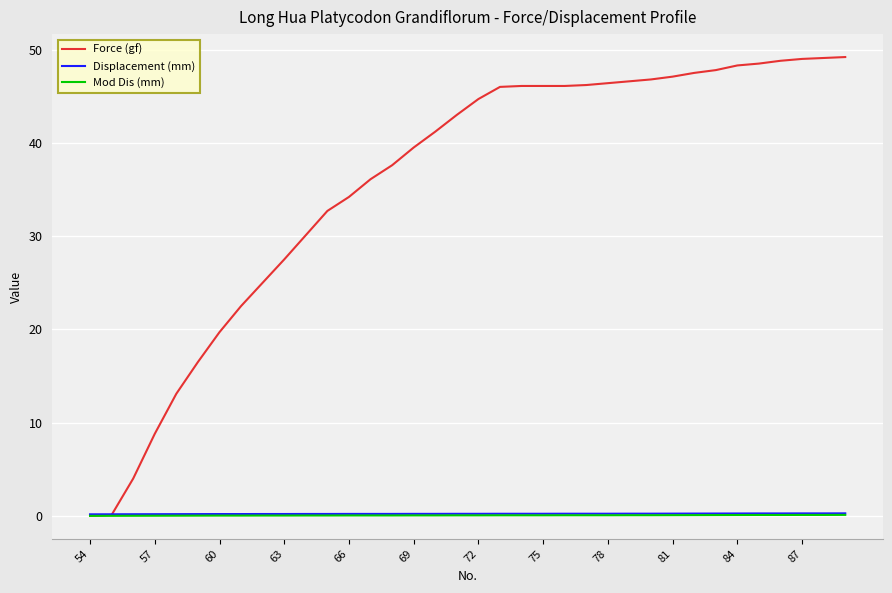

What is the sum of all Force (gf) values?

1281.9